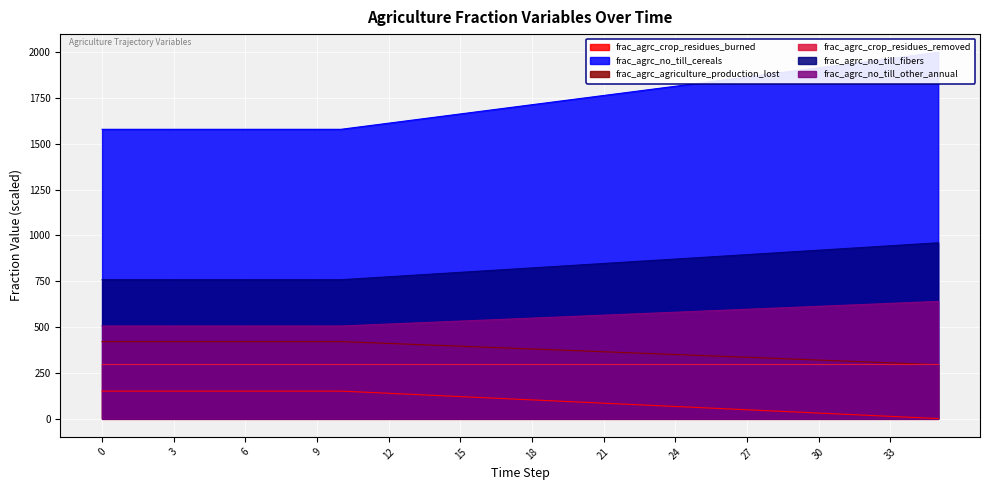

True or false: frac_agrc_no_till_fibers and frac_agrc_no_till_cereals intersect in this chart.

False